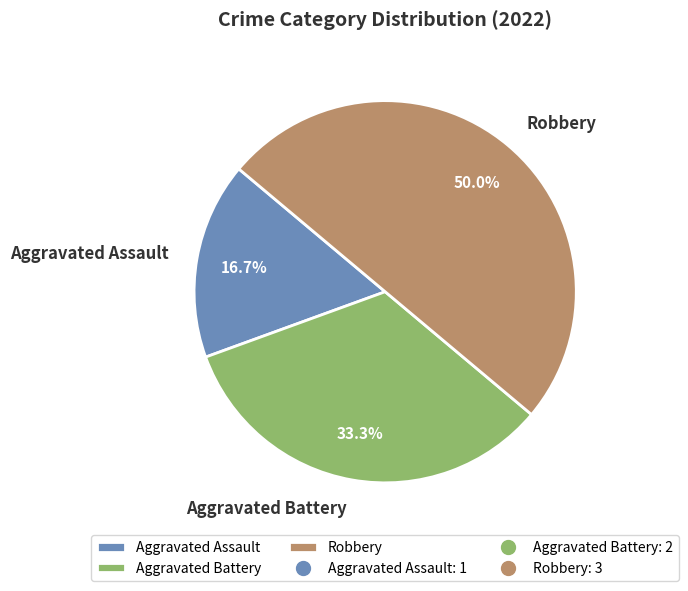

Which category has the smallest portion of the pie?

Aggravated Assault